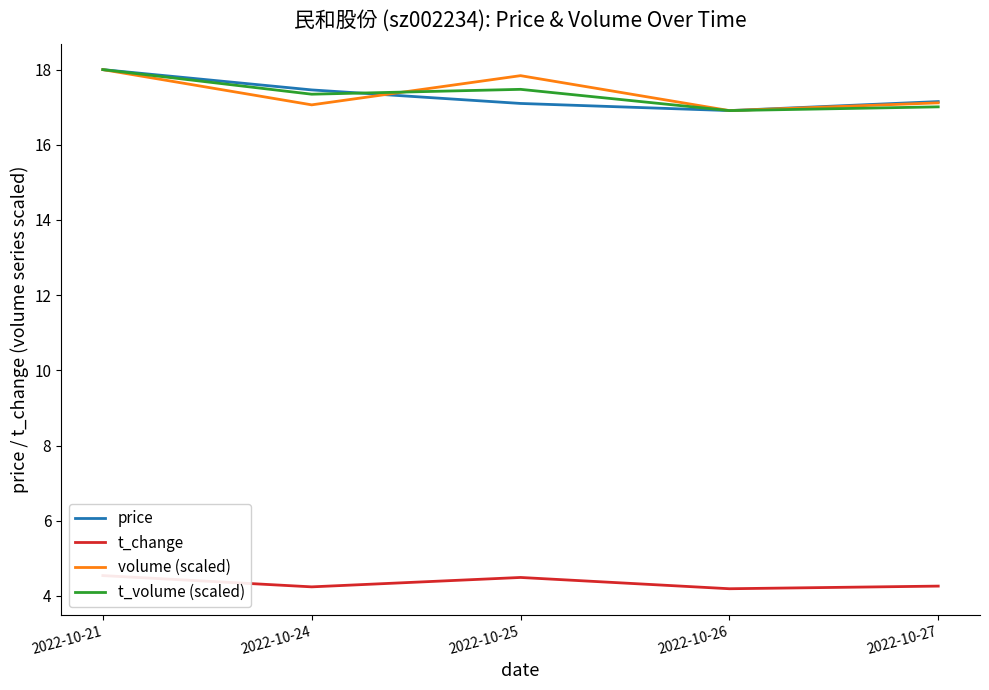

What is the value of the t_volume (scaled) point at the 1st from the left?

18.0